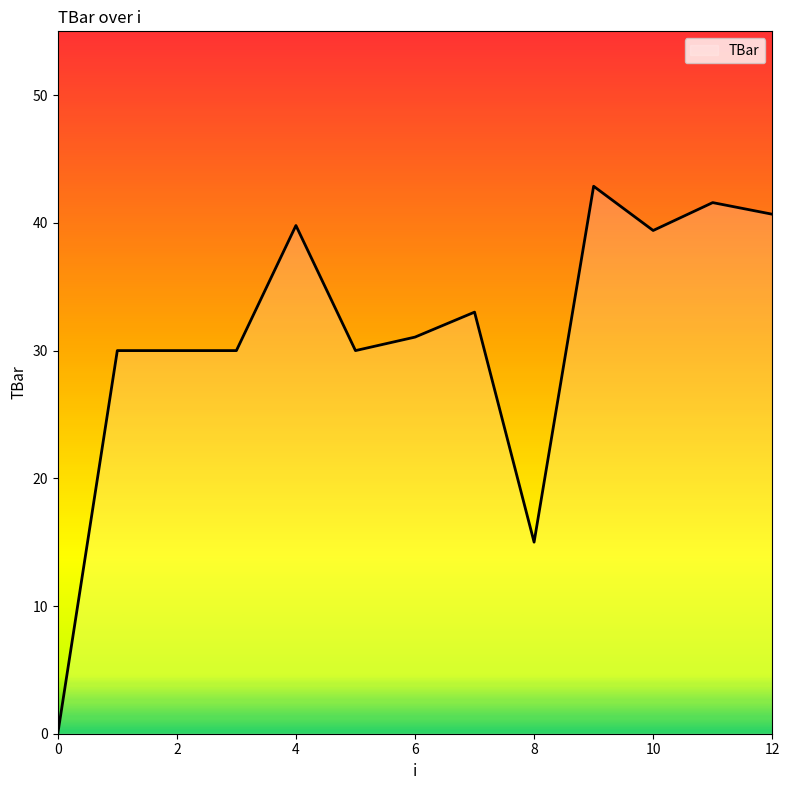

What is the difference between the maximum and minimum values?

42.9